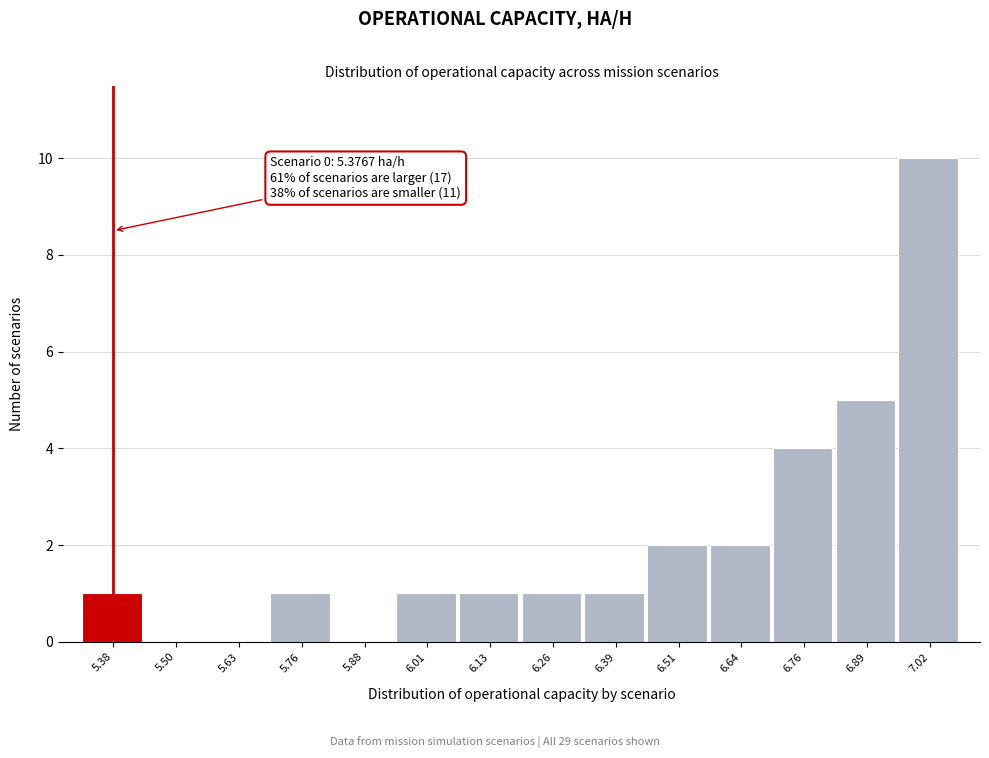

Reading right to left, extract all data points from this chart.

7.02=10	6.89=5	6.76=4	6.64=2	6.51=2	6.39=1	6.26=1	6.13=1	6.01=1	5.88=0	5.76=1	5.63=0	5.50=0	5.38=1